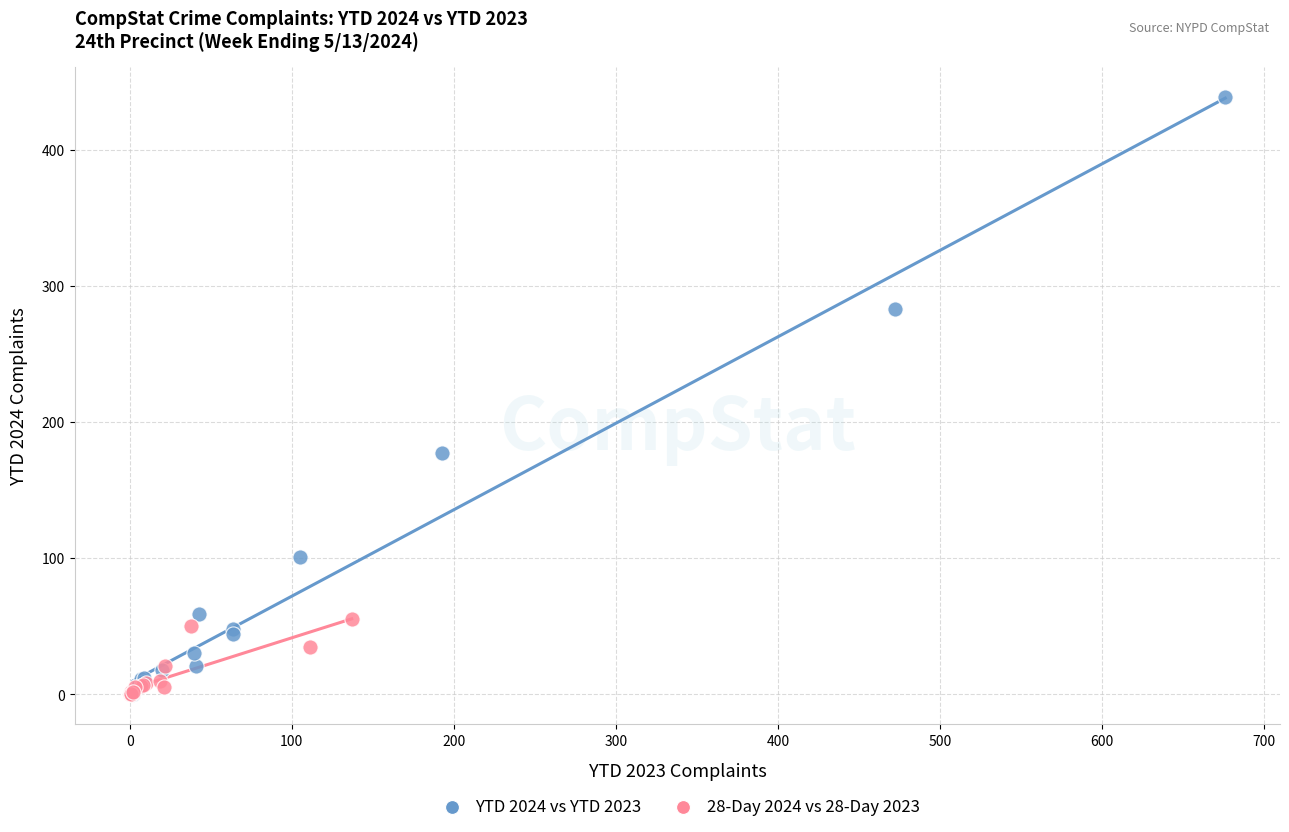

Which series contains the highest Y value?

YTD 2024 vs YTD 2023